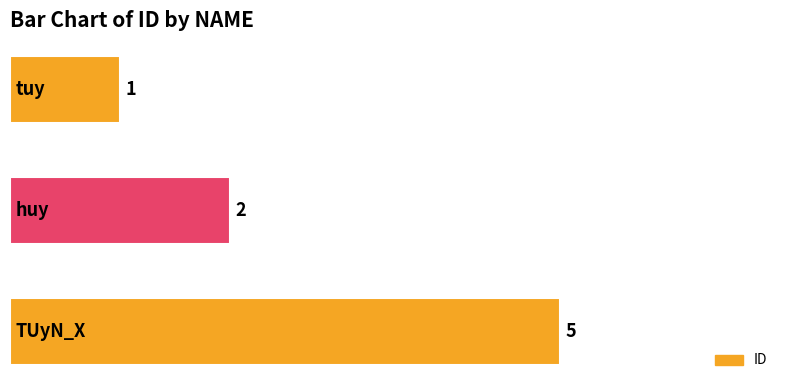

What is the greatest value displayed?

5